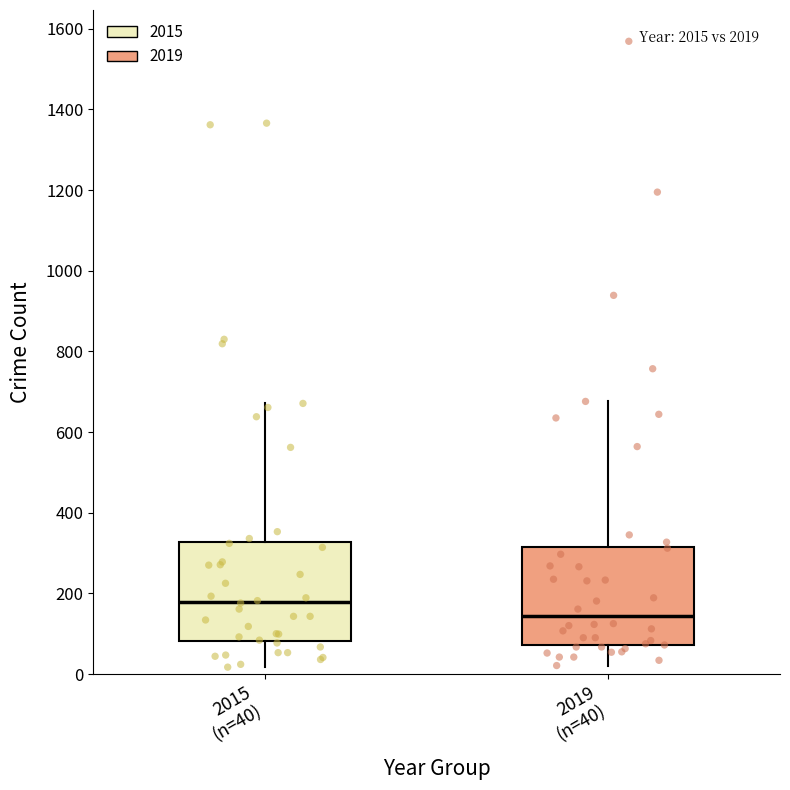

Which box's median line is the highest?

2015 (n=40)